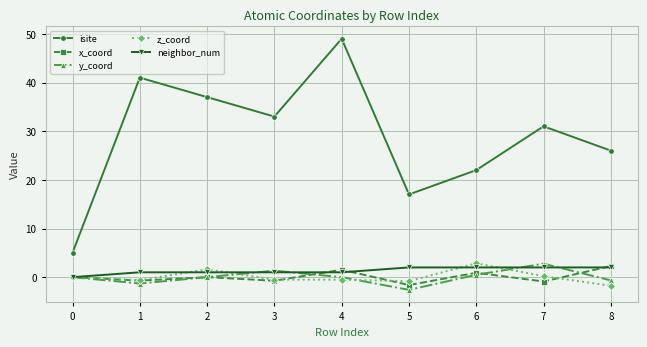

True or false: y_coord has more than 0 points higher than both neighbors.

True